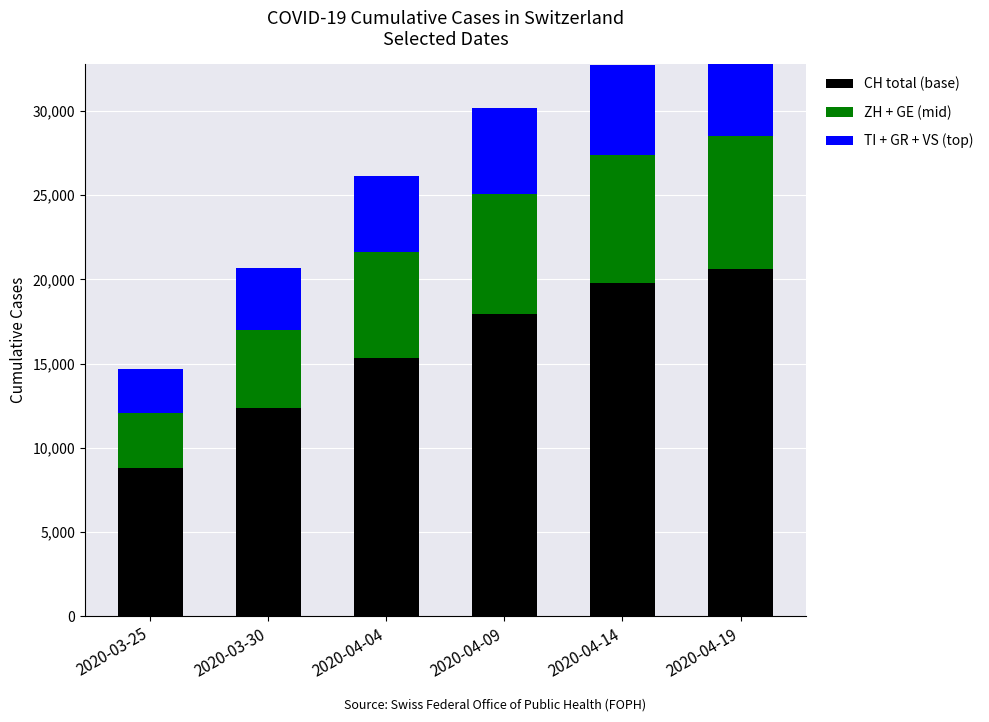

What position from the left is 2020-03-30?

2